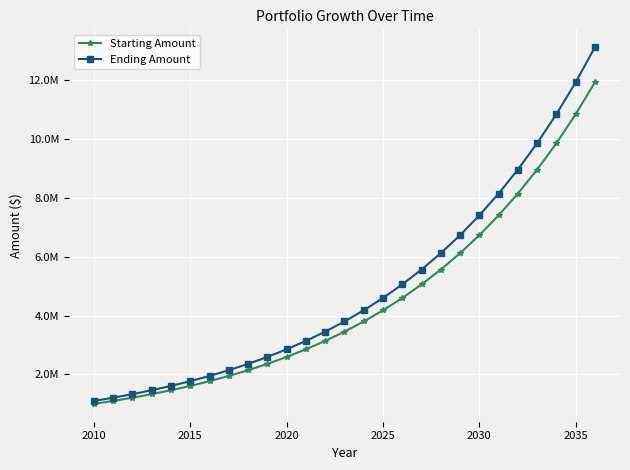

True or false: Ending Amount and Starting Amount intersect in this chart.

False